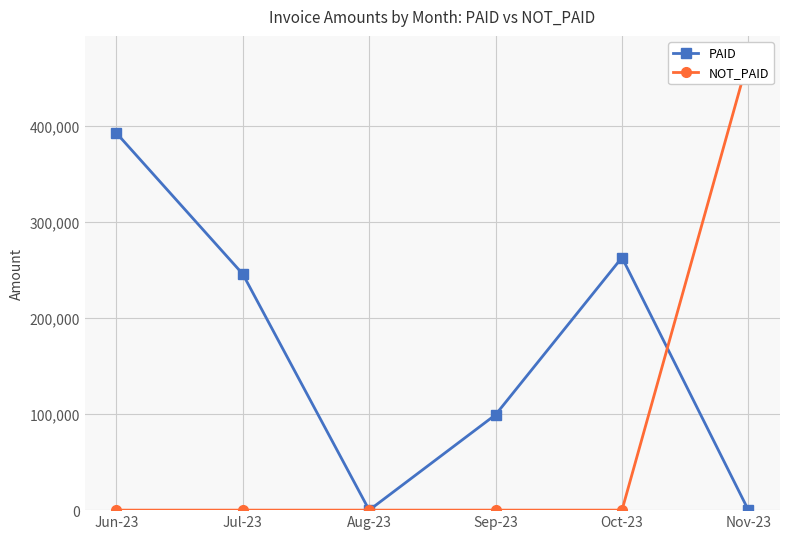

Reading right to left, what are all the values shown in this chart?

PAID: Nov-23=0.0	Oct-23=263207.3	Sep-23=99417.4	Aug-23=0.0	Jul-23=245963.0	Jun-23=392911.7
NOT_PAID: Nov-23=470593.4	Oct-23=0.0	Sep-23=0.0	Aug-23=0.0	Jul-23=0.0	Jun-23=0.0